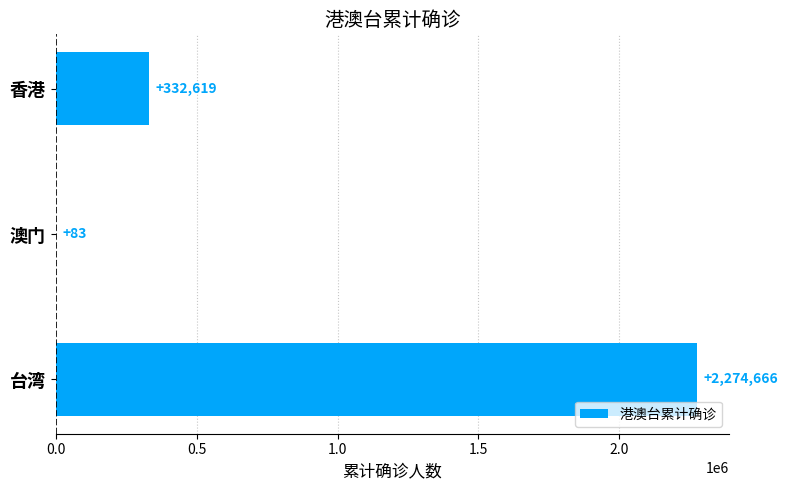

Between 台湾 and 香港, which is larger?

台湾